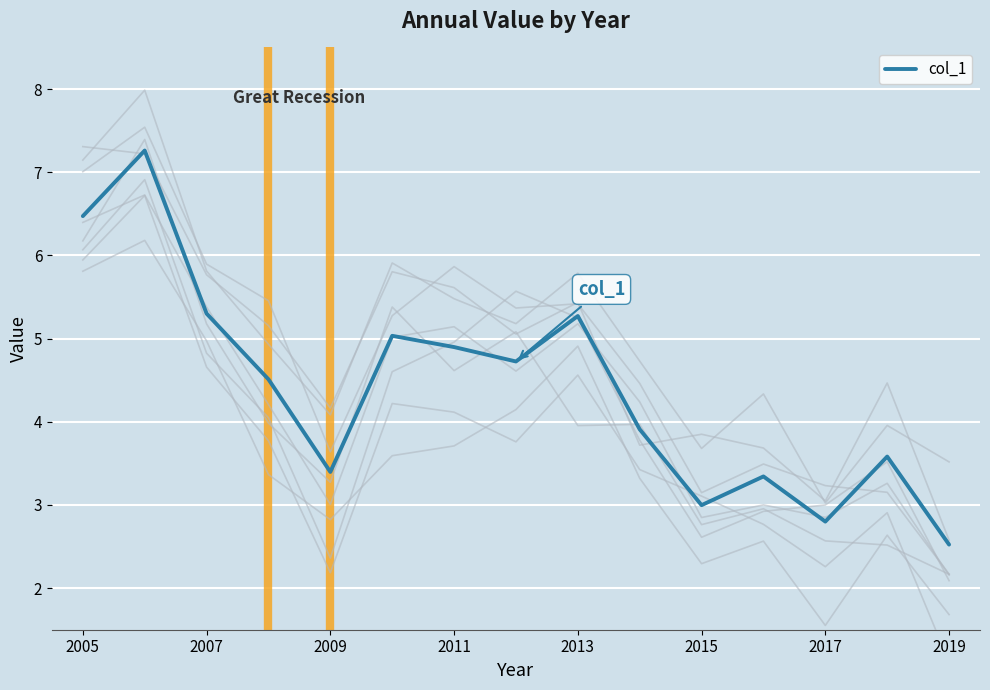

The value of col_1 at 2019 is 4.0. True or false?

False